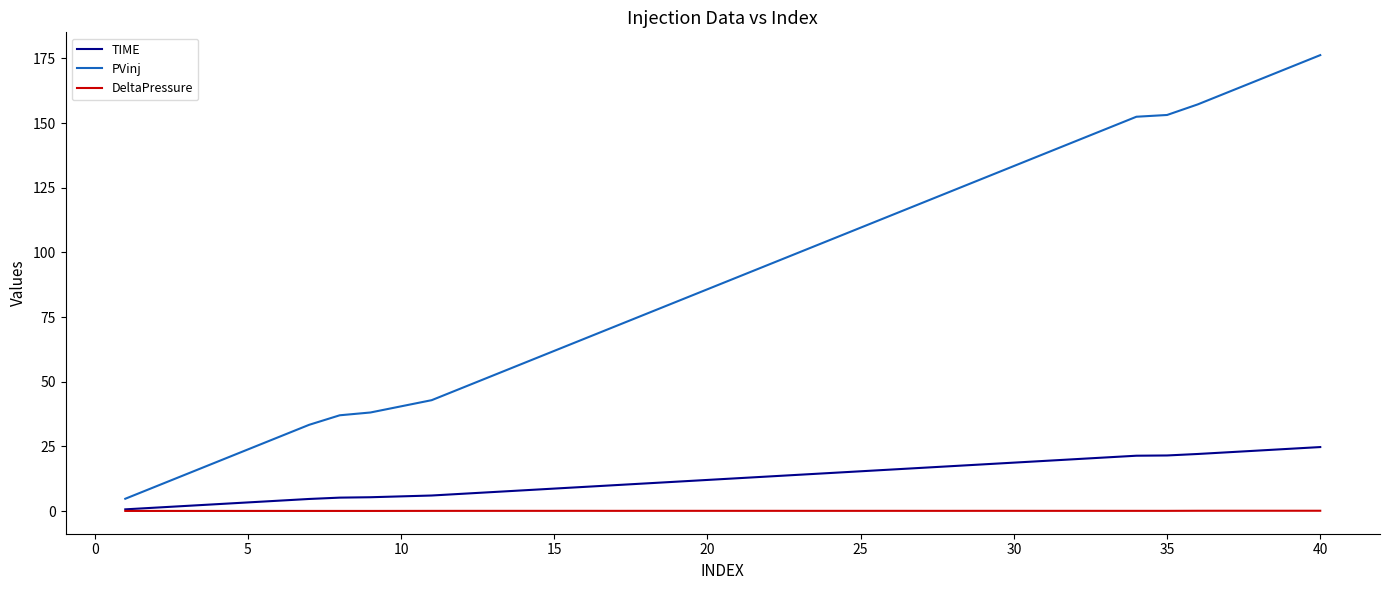

Which series has the largest range (max minus min)?

PVinj